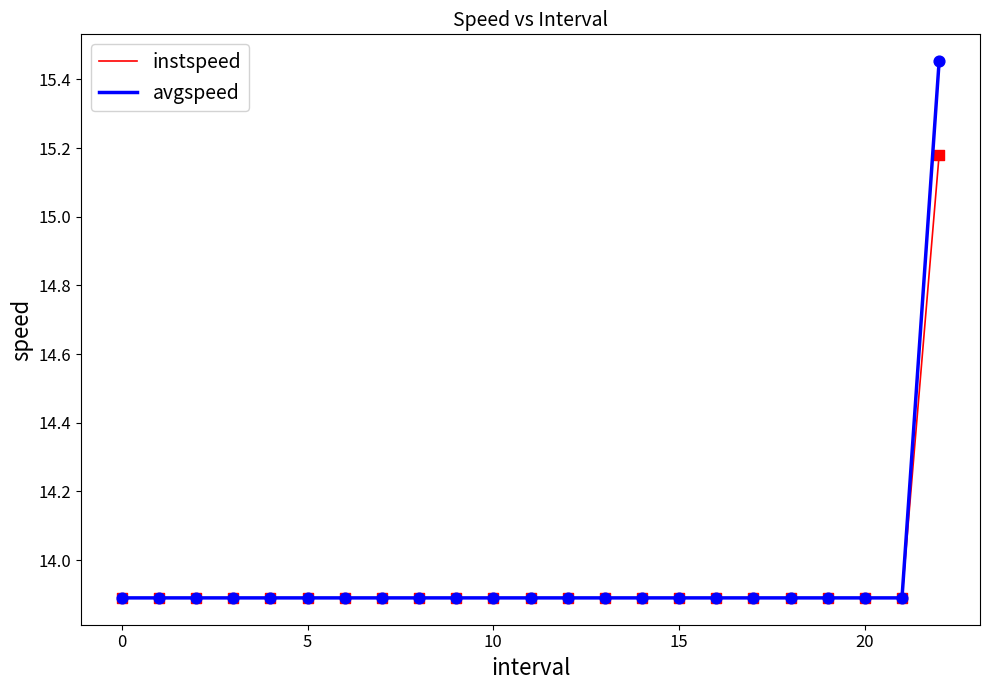

What are all the series names shown in the legend?

instspeed, avgspeed